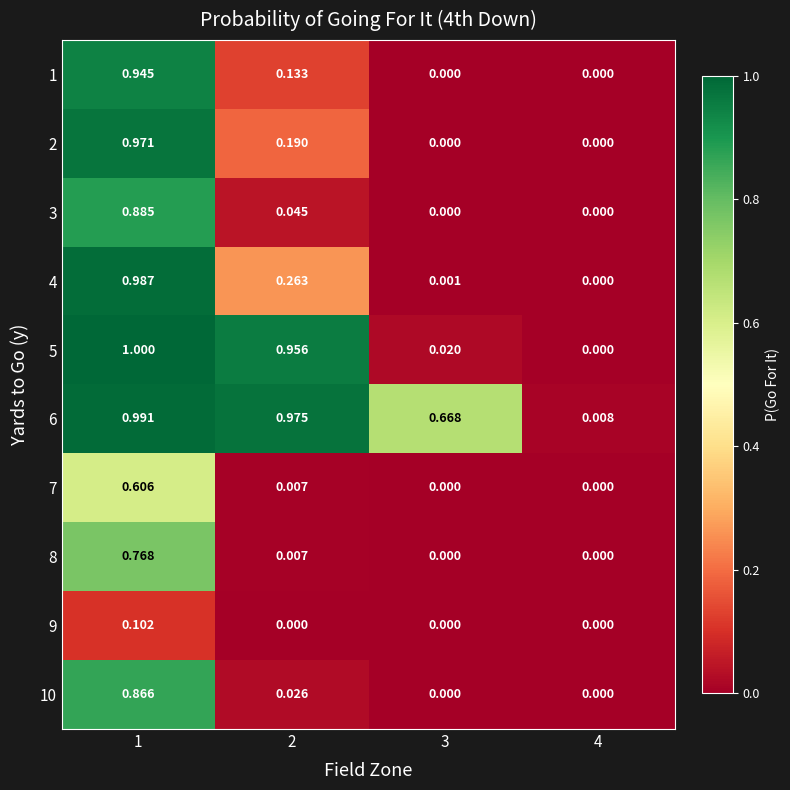

Is the value of 4 at 1 greater than the value of 2 at 4?

Yes